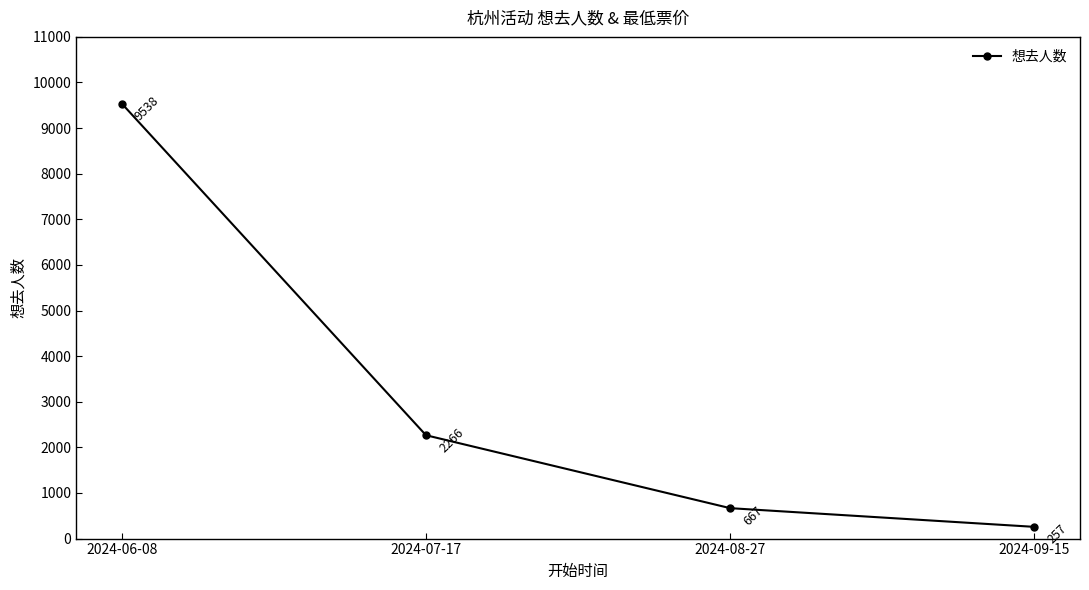

Between 2024-08-27 and 2024-09-15, which is larger?

2024-08-27